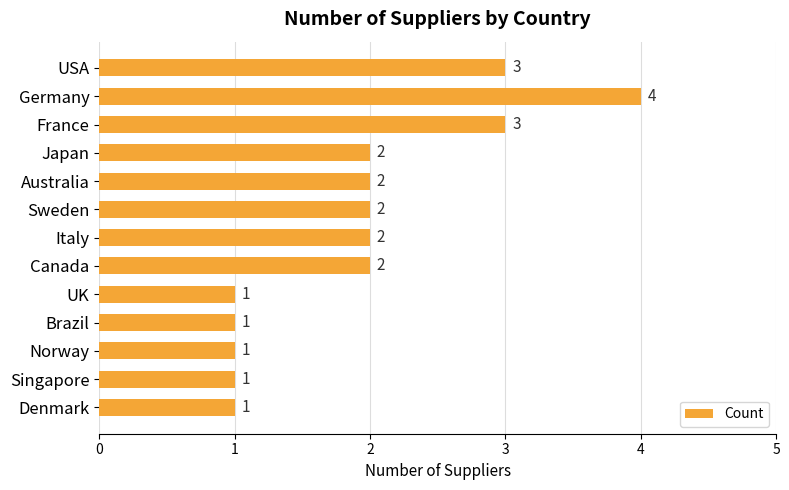

What is the greatest value displayed?

4